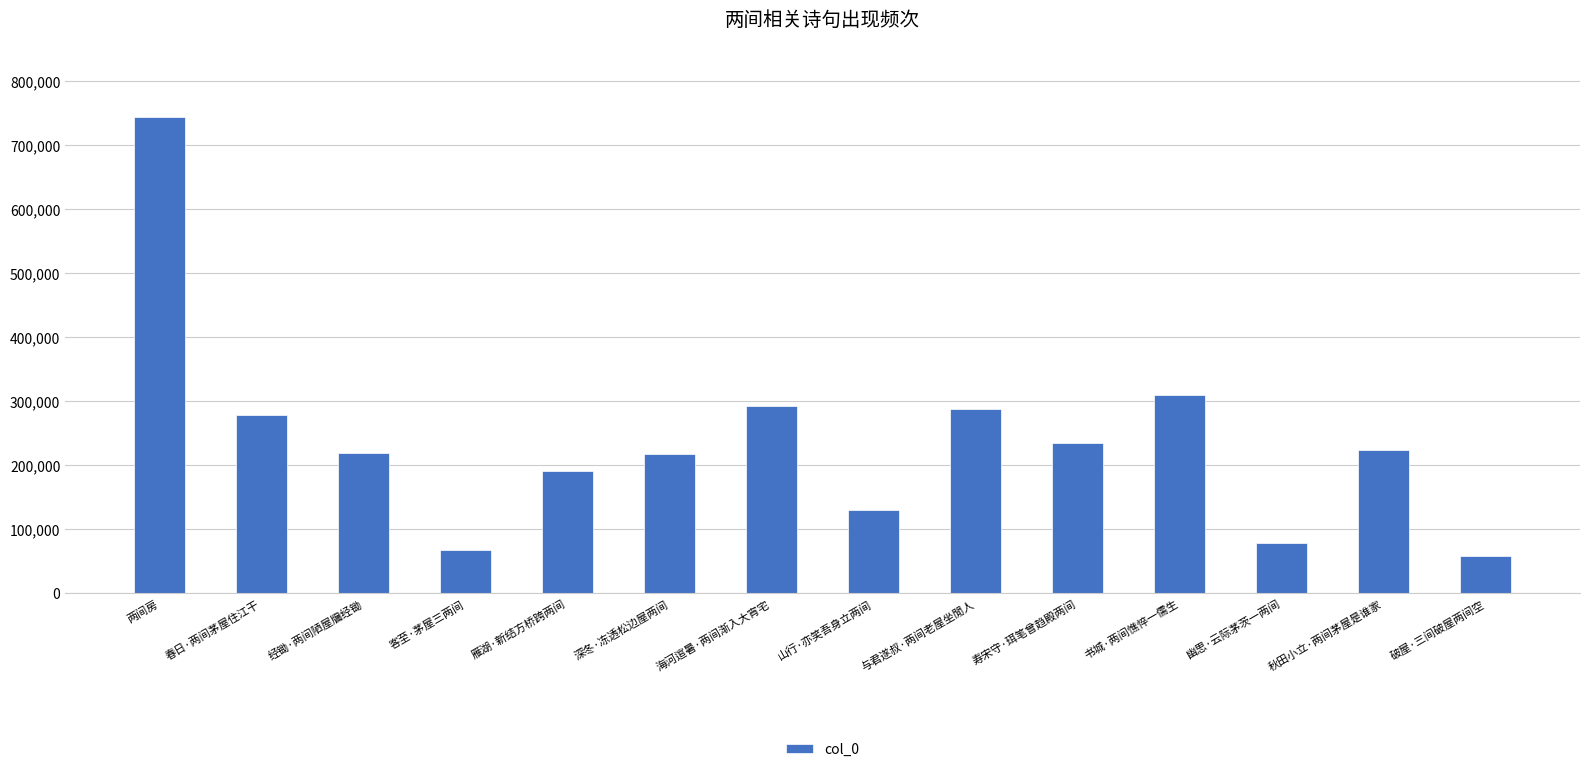

What is the minimum value shown in the chart?

58515